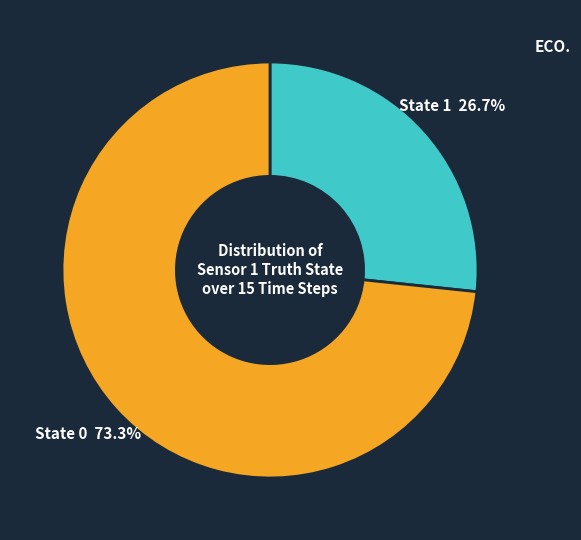

Between State 1 and State 0, which is larger?

State 0